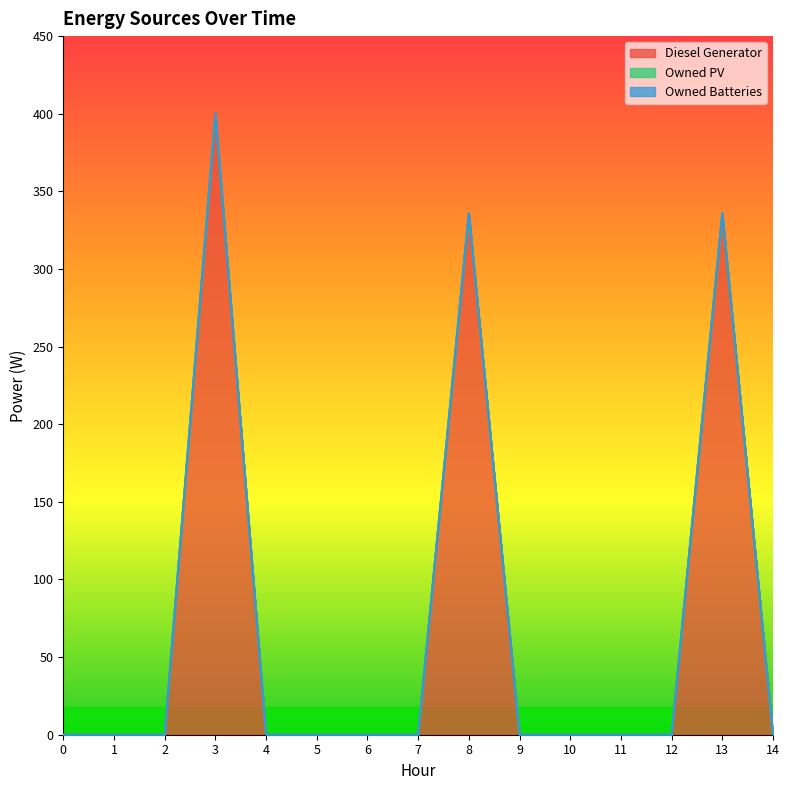

Does the chart have visible grid lines?

No